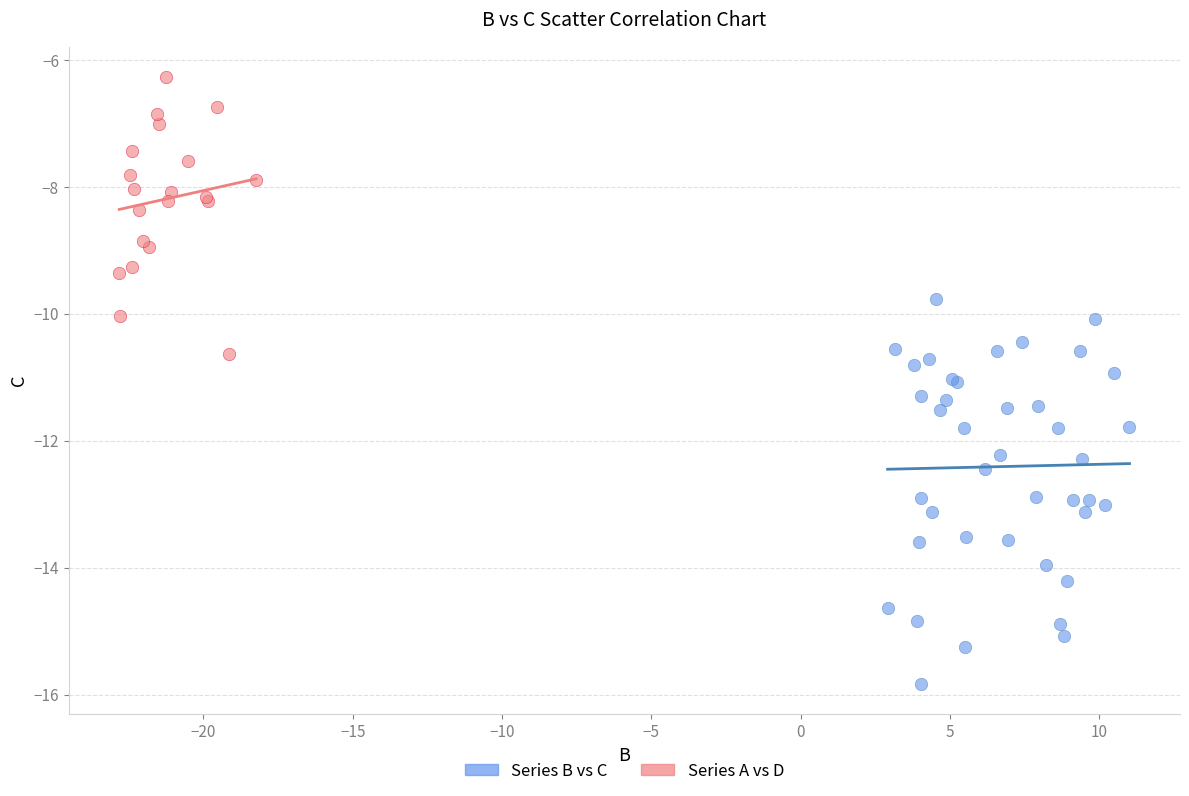

Which series reaches the maximum Y coordinate?

Series A vs D